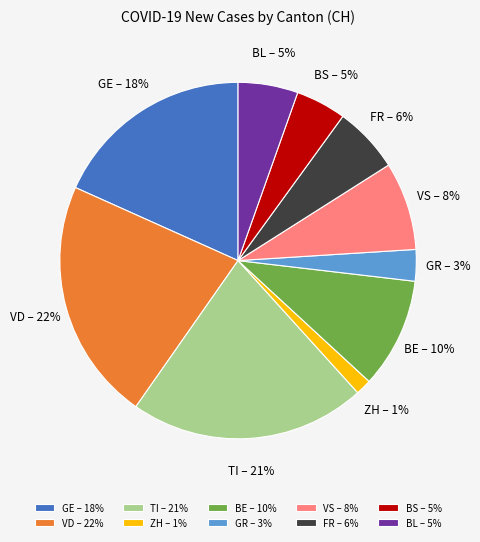

To the nearest percent, what is the average slice percentage?

10%